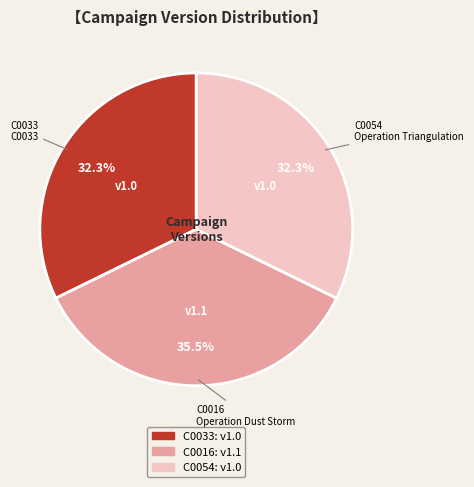

What is the ratio of the value at C0054 to the value at C0016?

0.9